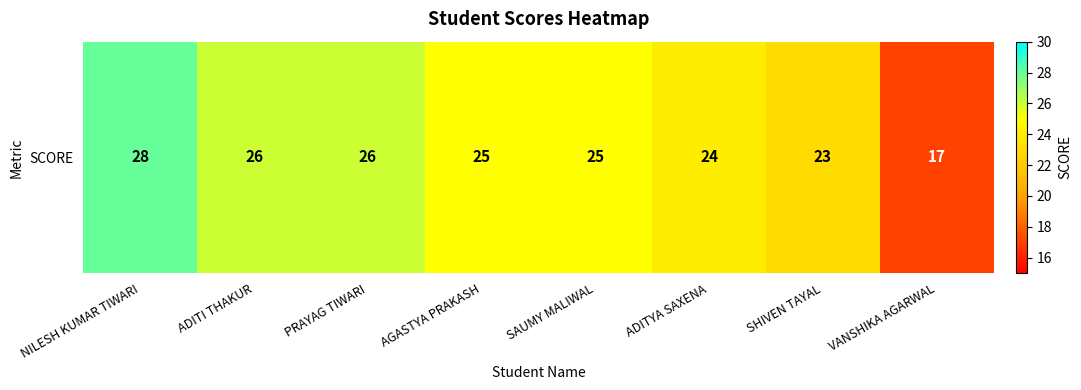

List the labels in order of value, largest first.

NILESH KUMAR TIWARI, ADITI THAKUR, PRAYAG TIWARI, AGASTYA PRAKASH, SAUMY MALIWAL, ADITYA SAXENA, SHIVEN TAYAL, VANSHIKA AGARWAL